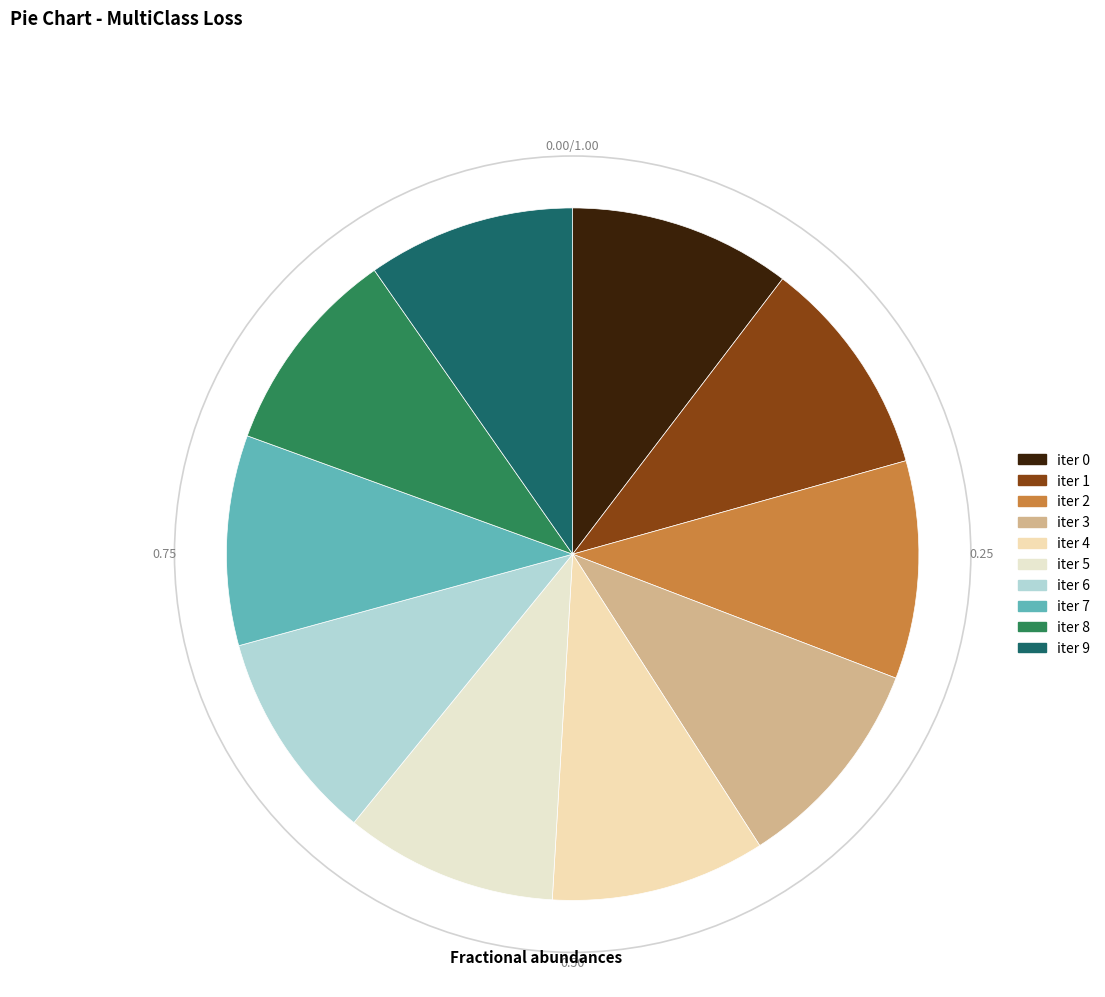

What is the smallest slice in the pie chart?

9